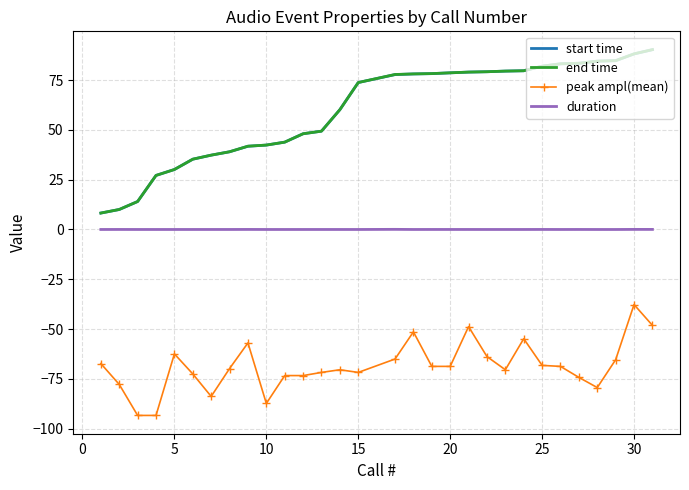

What is the smallest value displayed?

-93.3